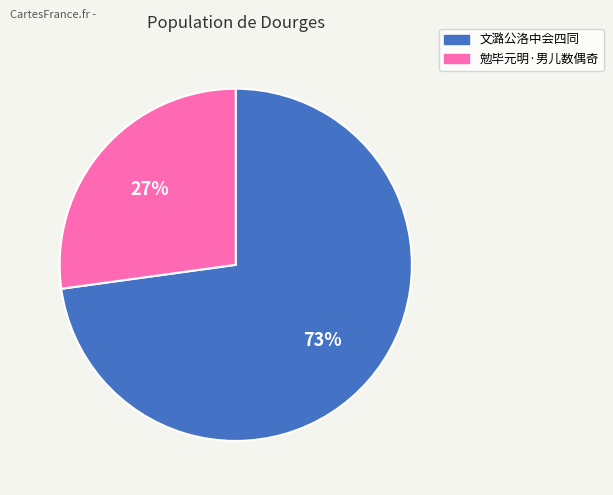

To the nearest percent, what is the difference between the largest and smallest slice percentages?

46%